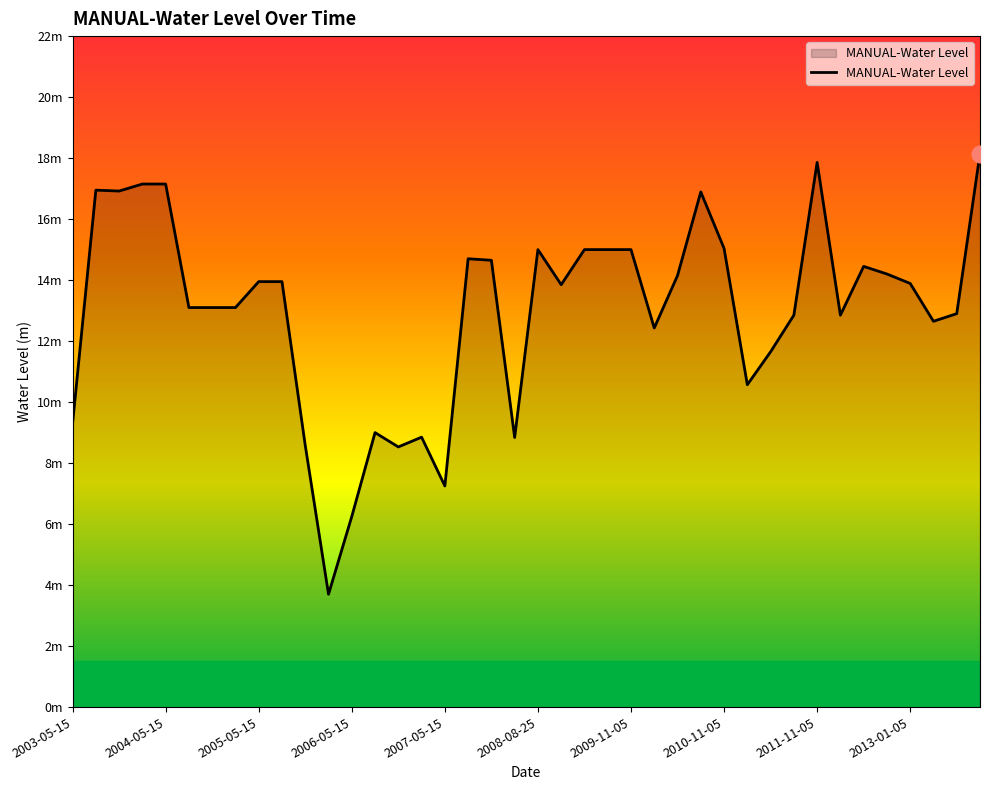

What is the value of the 39th point from the left?

12.9